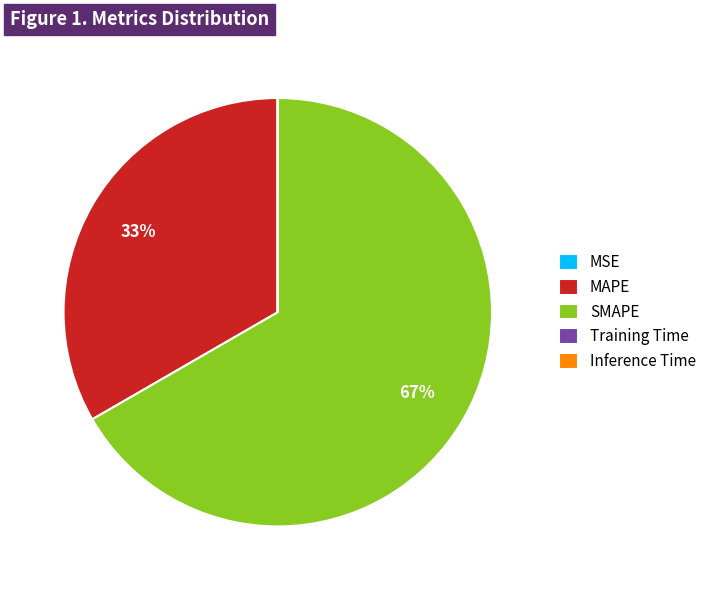

Is it true that MAPE is 42% of the pie?

False